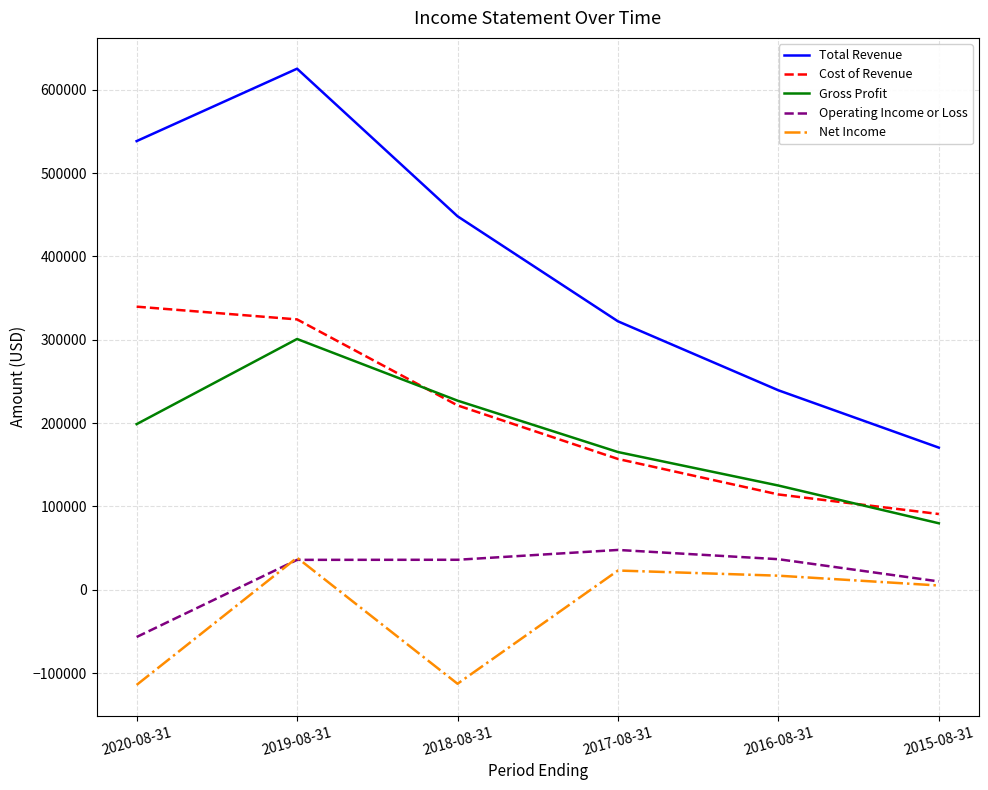

True or false: Total Revenue and Gross Profit cross at least once.

False